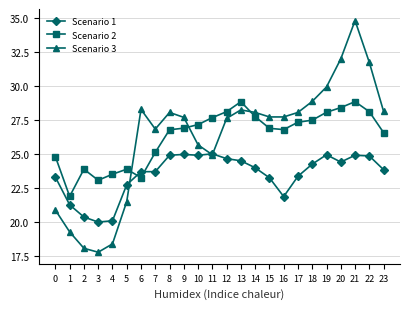

What is the spread (max minus min) of values at 16?

5.9